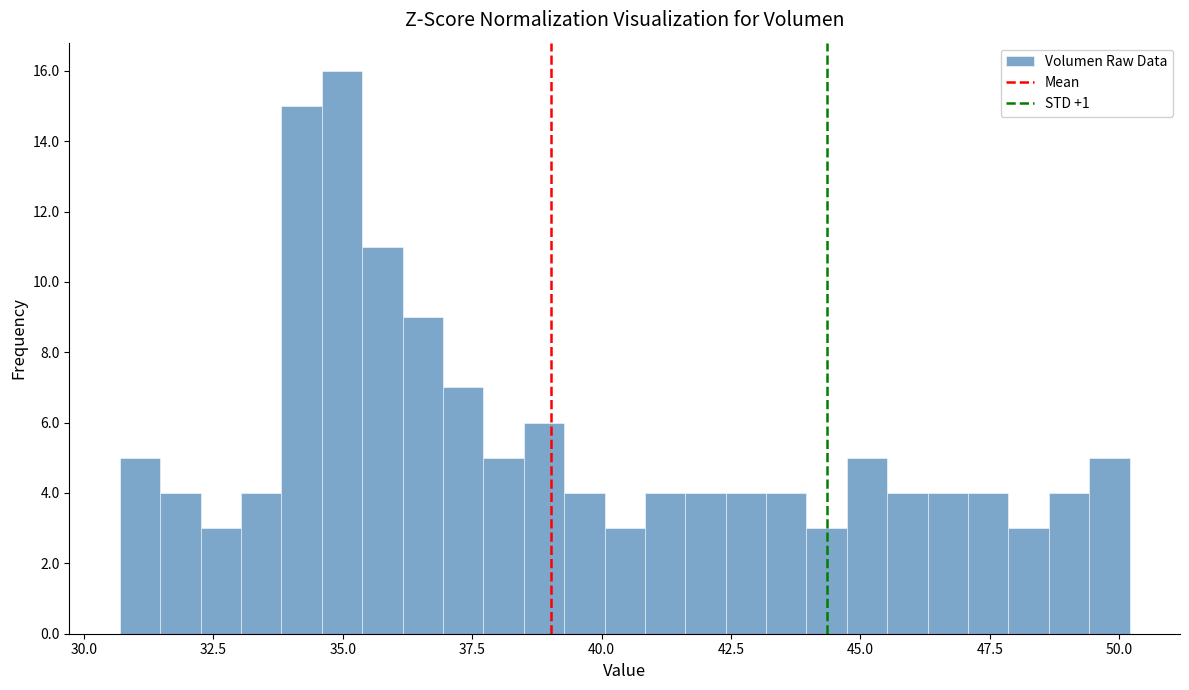

Around what value on the x-axis is the tallest bar? Give the approximate position of its centre, as read against the axis.

35.0